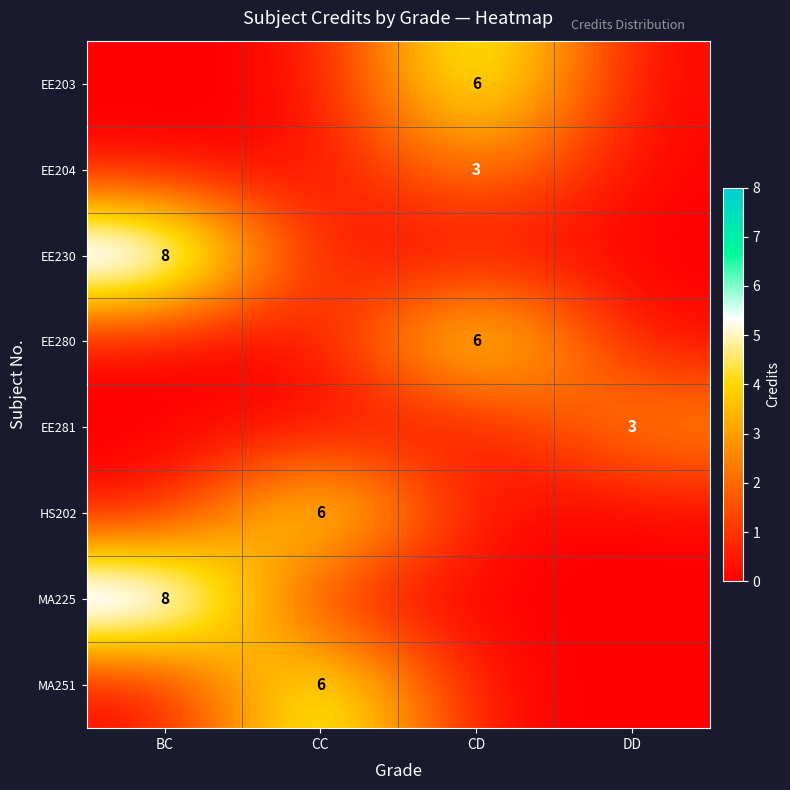

Is the value of EE203 at CD greater than the value of MA225 at BC?

No